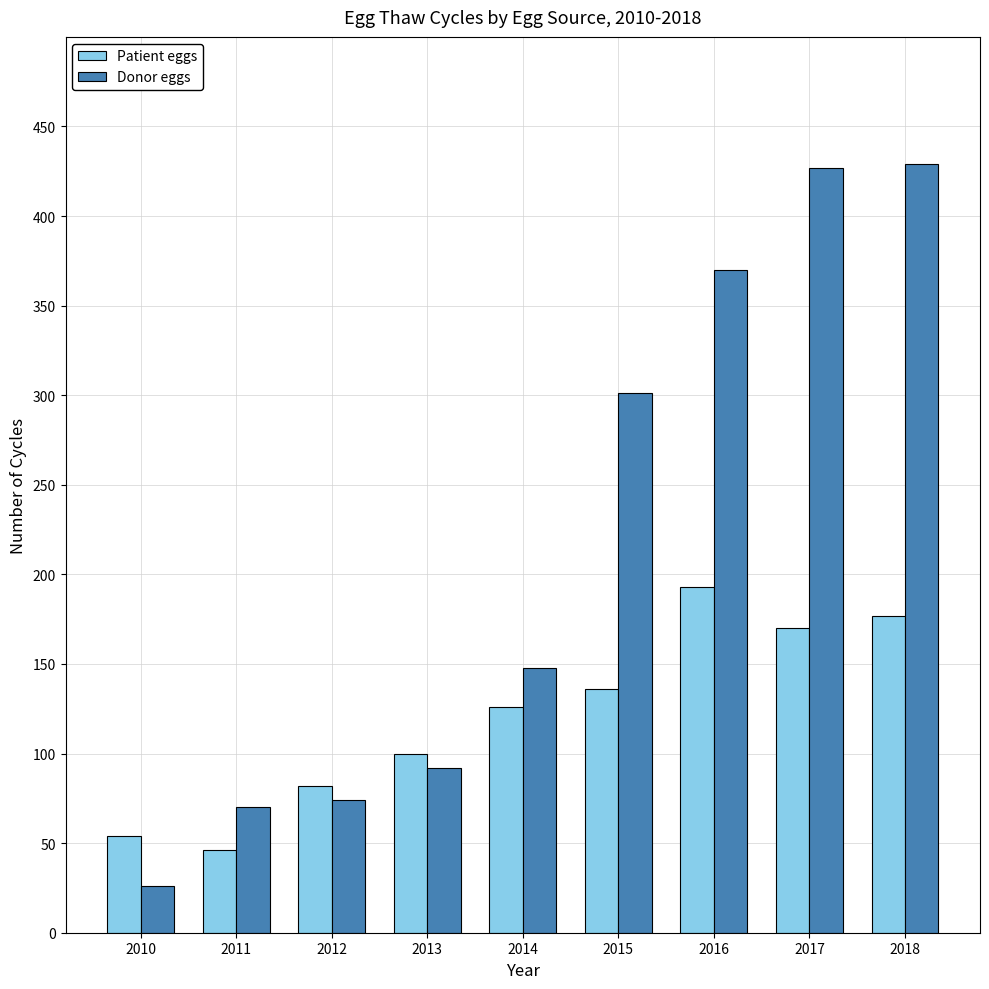

Which series has the widest spread of values?

Donor eggs